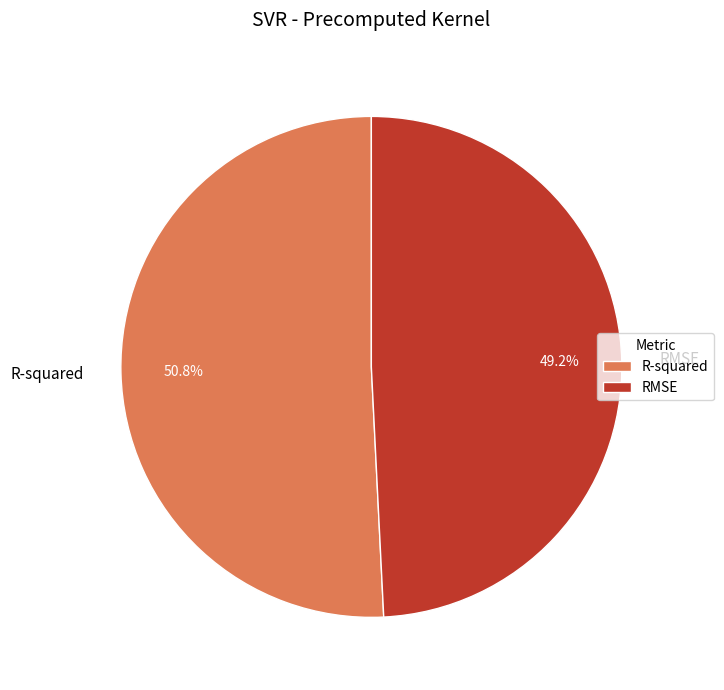

How many segments does this pie chart have?

2